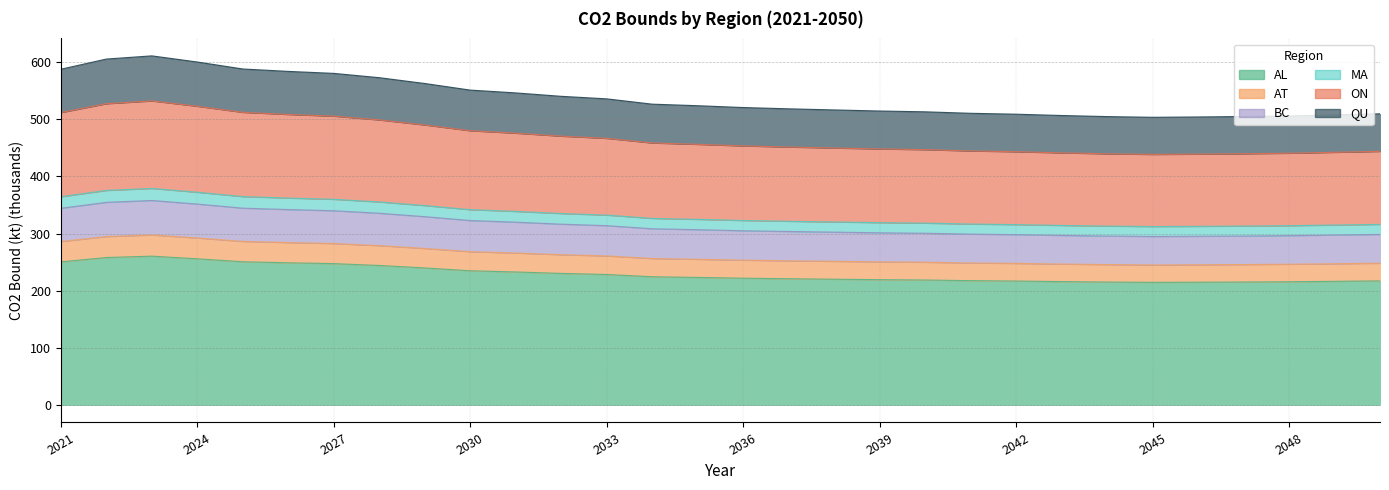

List the labels in order of QU value, largest first.

2023, 2022, 2024, 2025, 2021, 2026, 2027, 2028, 2029, 2030, 2031, 2032, 2033, 2034, 2035, 2036, 2037, 2038, 2039, 2040, 2041, 2050, 2042, 2049, 2043, 2048, 2047, 2044, 2046, 2045